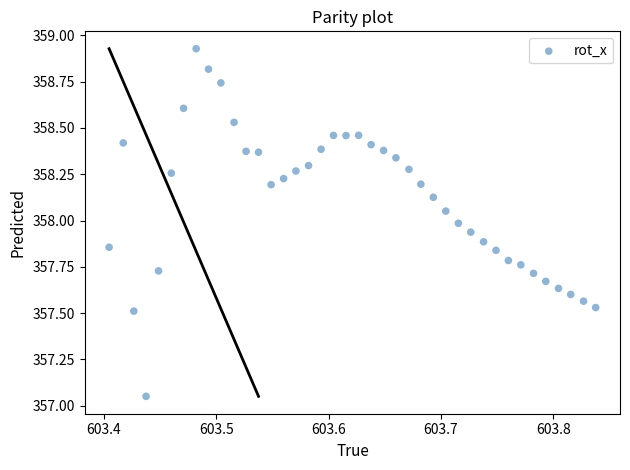

What is the range of X values (max minus min)?

0.4